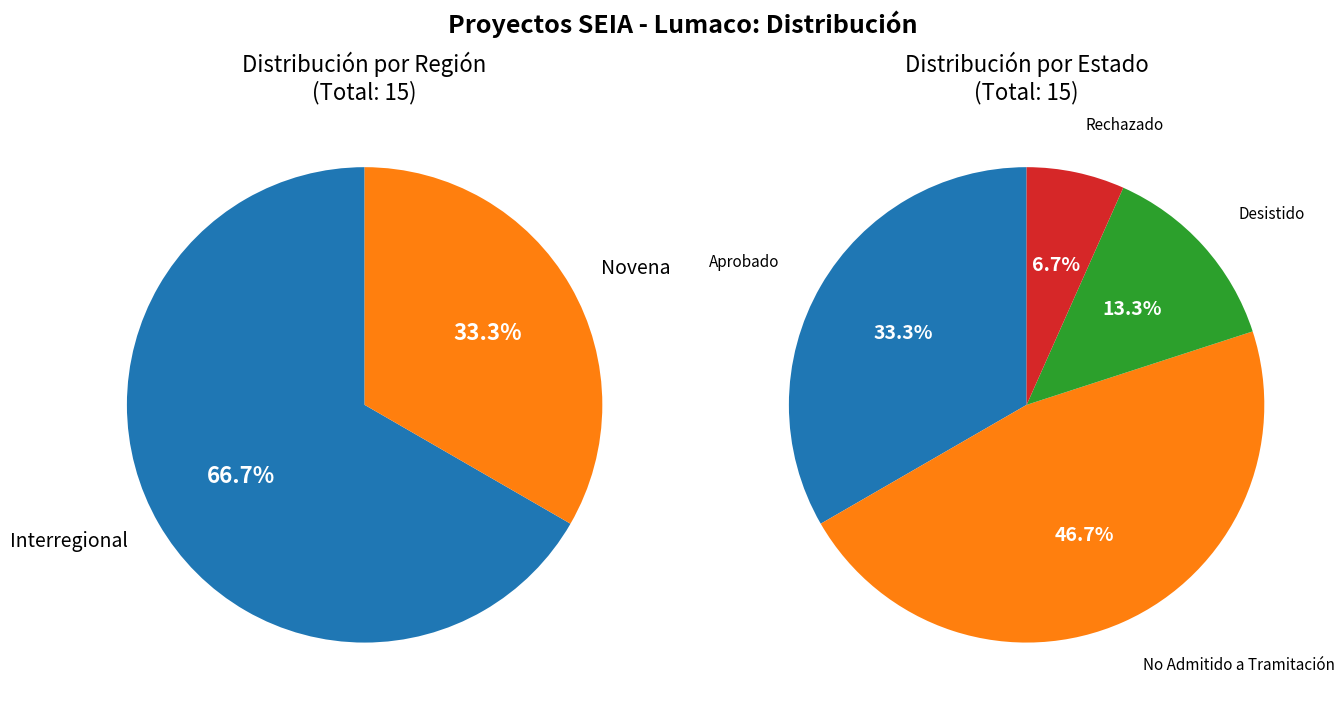

Which slice is the smallest?

Novena